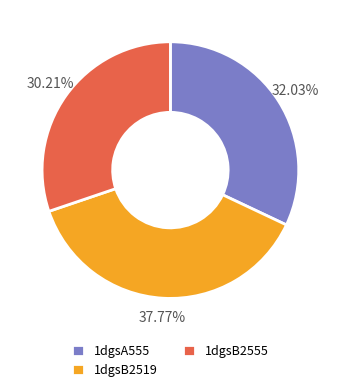

Rank the categories by value from lowest to highest.

1dgsB2555, 1dgsA555, 1dgsB2519